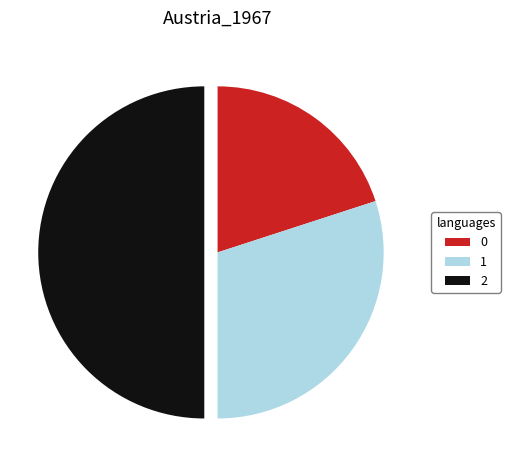

Between 0 and 2, which is larger?

2